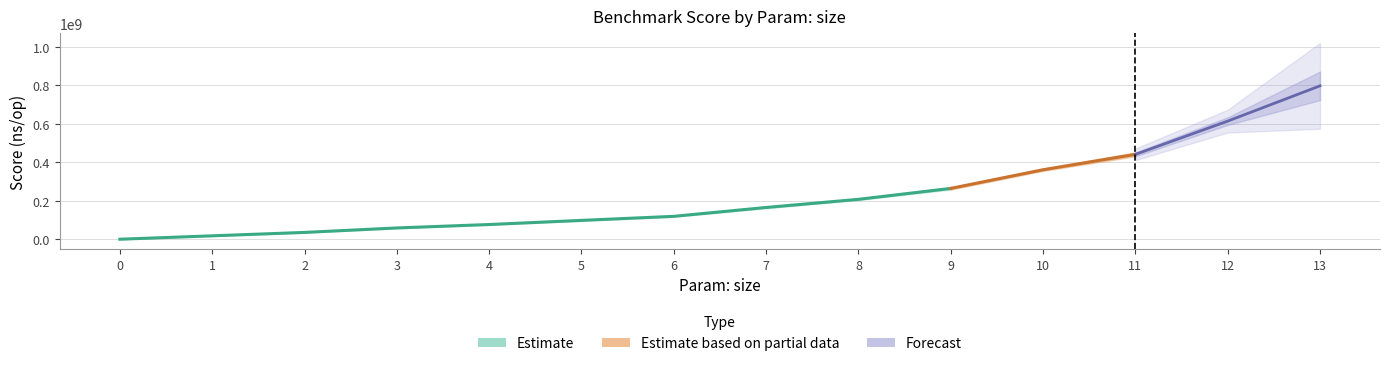

How many data points in Score are above 165309659?

6